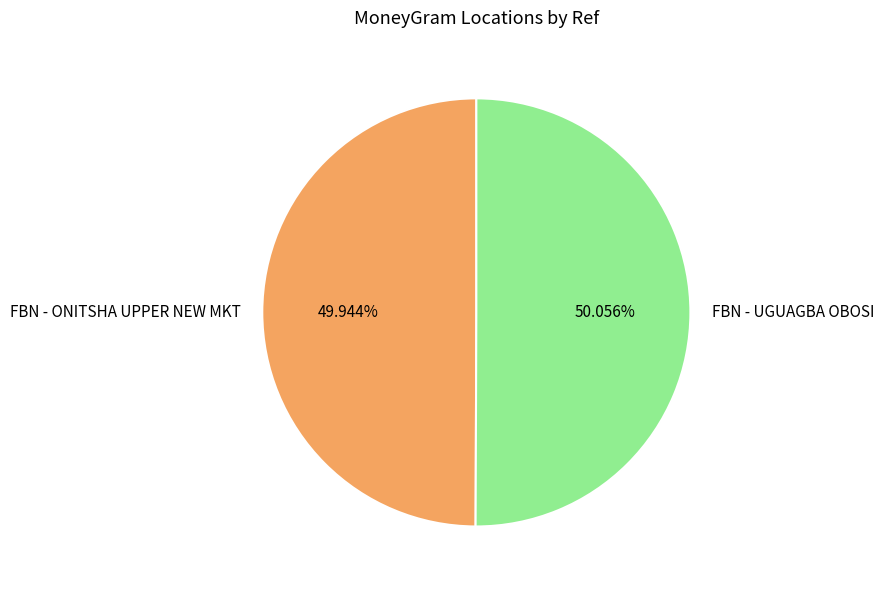

To the nearest percent, what percentage of the pie is FBN - ONITSHA UPPER NEW MKT?

50%